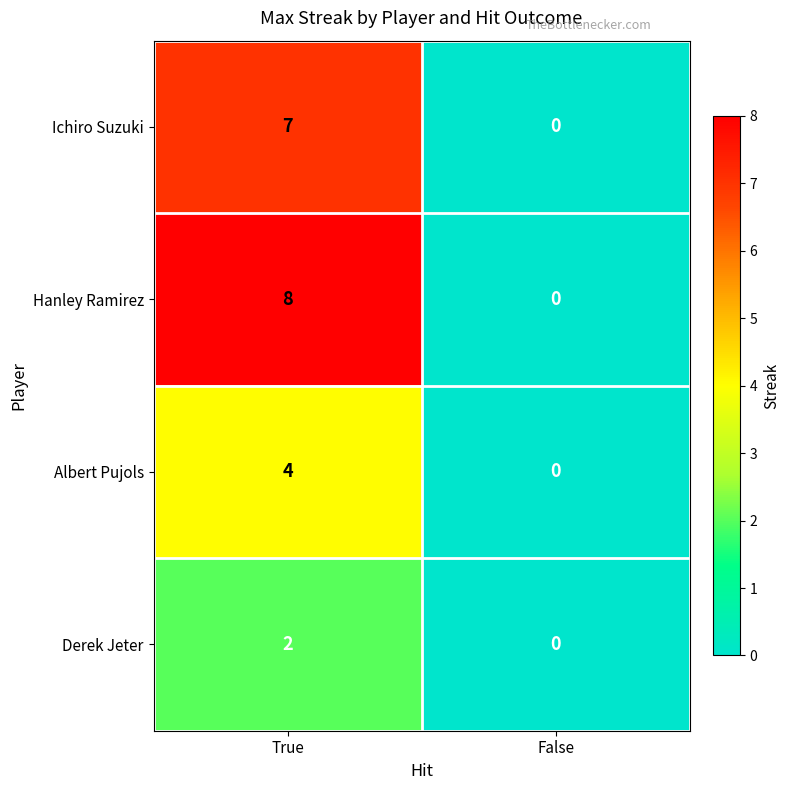

Is it true that Ichiro Suzuki equals 3 at False?

False